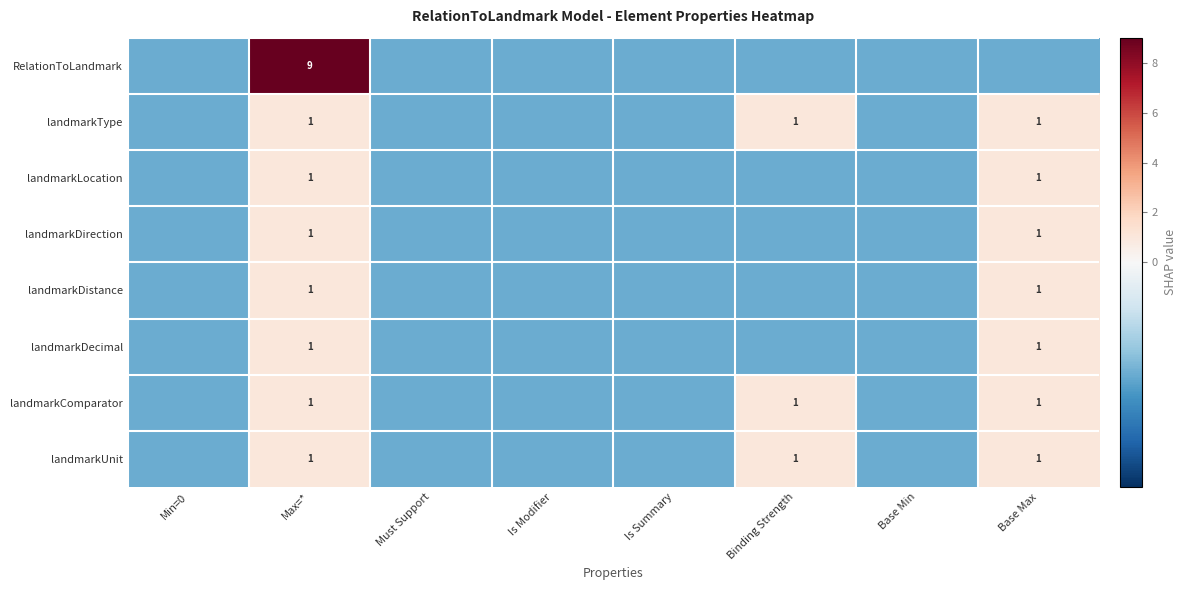

What is the total value across all series at Max=*?

16.0